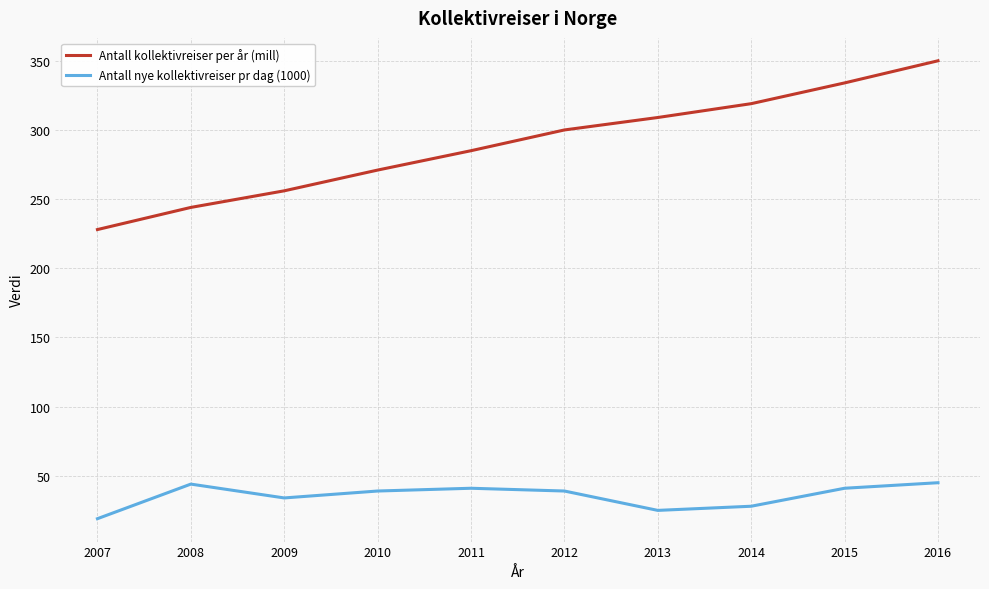

What is the difference between the highest and lowest values at 2014?

291